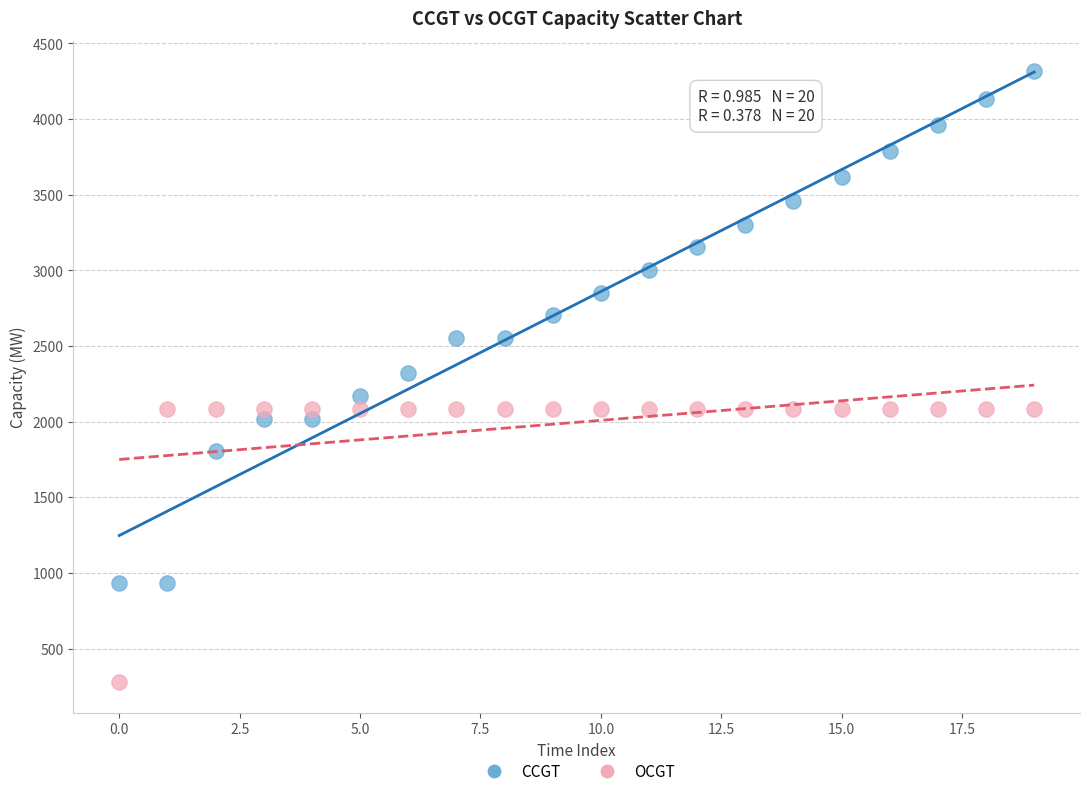

What are all the series names shown in the legend?

CCGT, OCGT